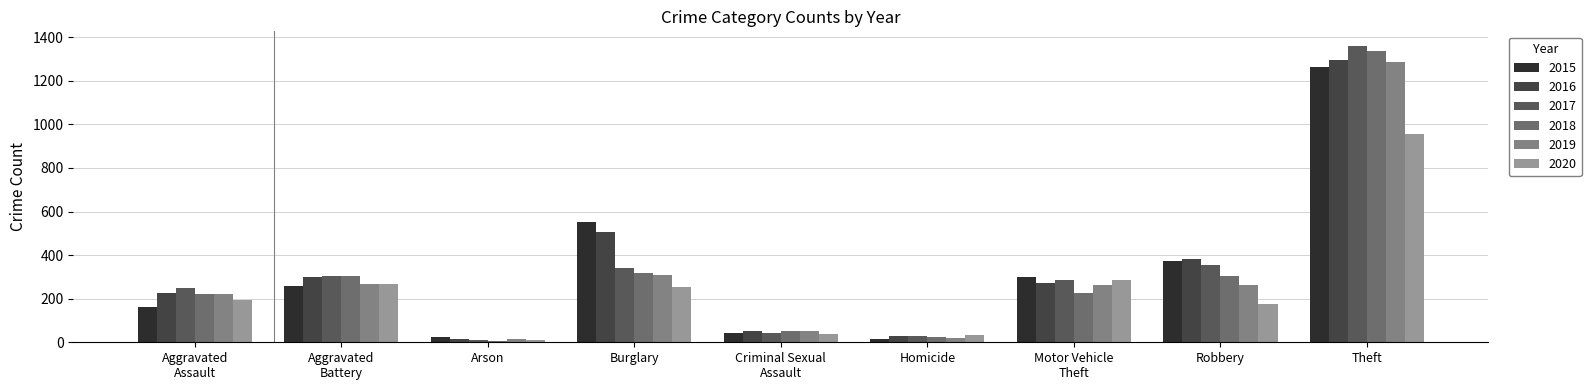

How many values in the 2020 series are below 192?

4